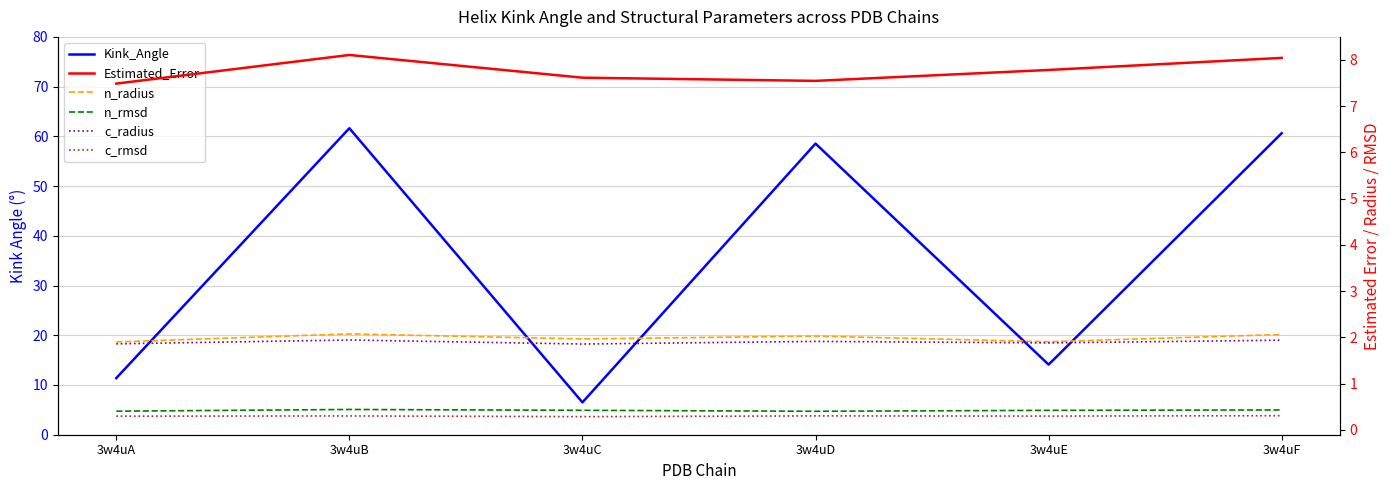

Does the chart have visible grid lines?

Yes